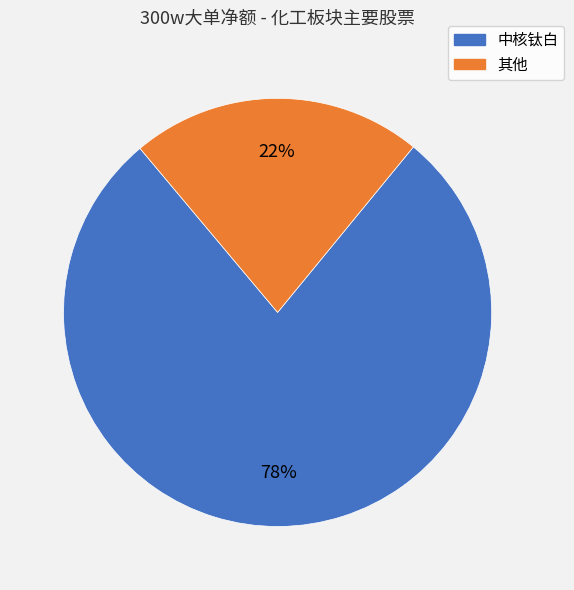

To the nearest percent, what is the average slice percentage?

50%